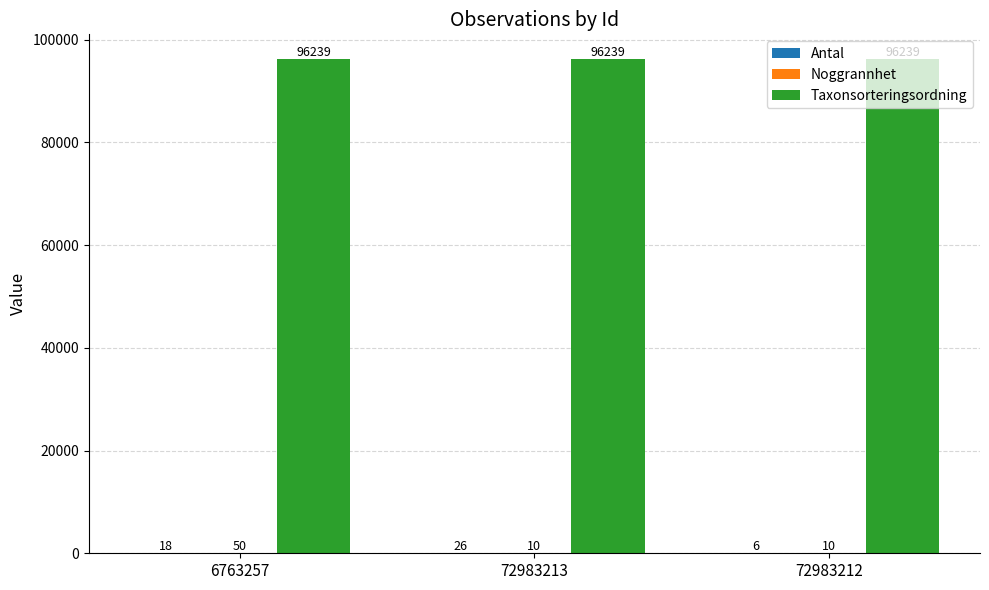

What value does the Taxonsorteringsordning series have at 72983212?

96239